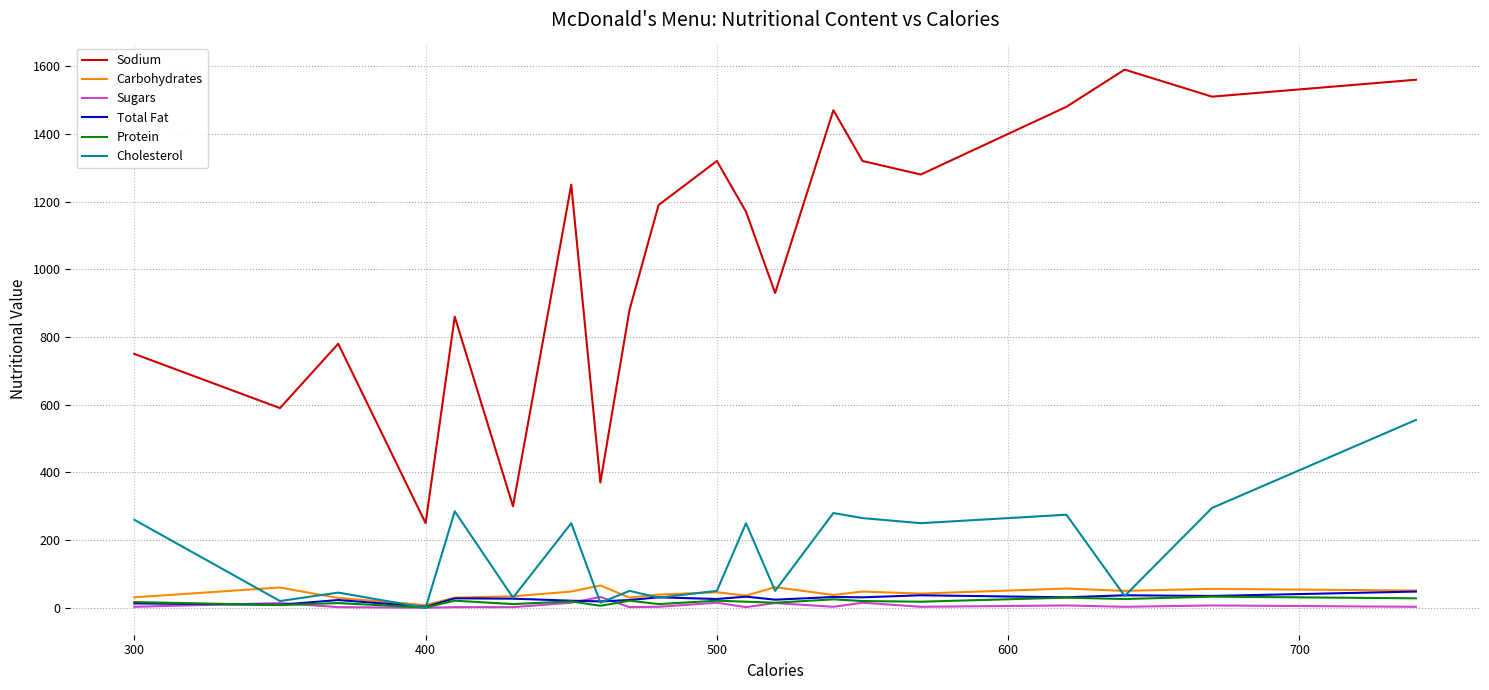

Which series has the largest total across all categories?

Sodium